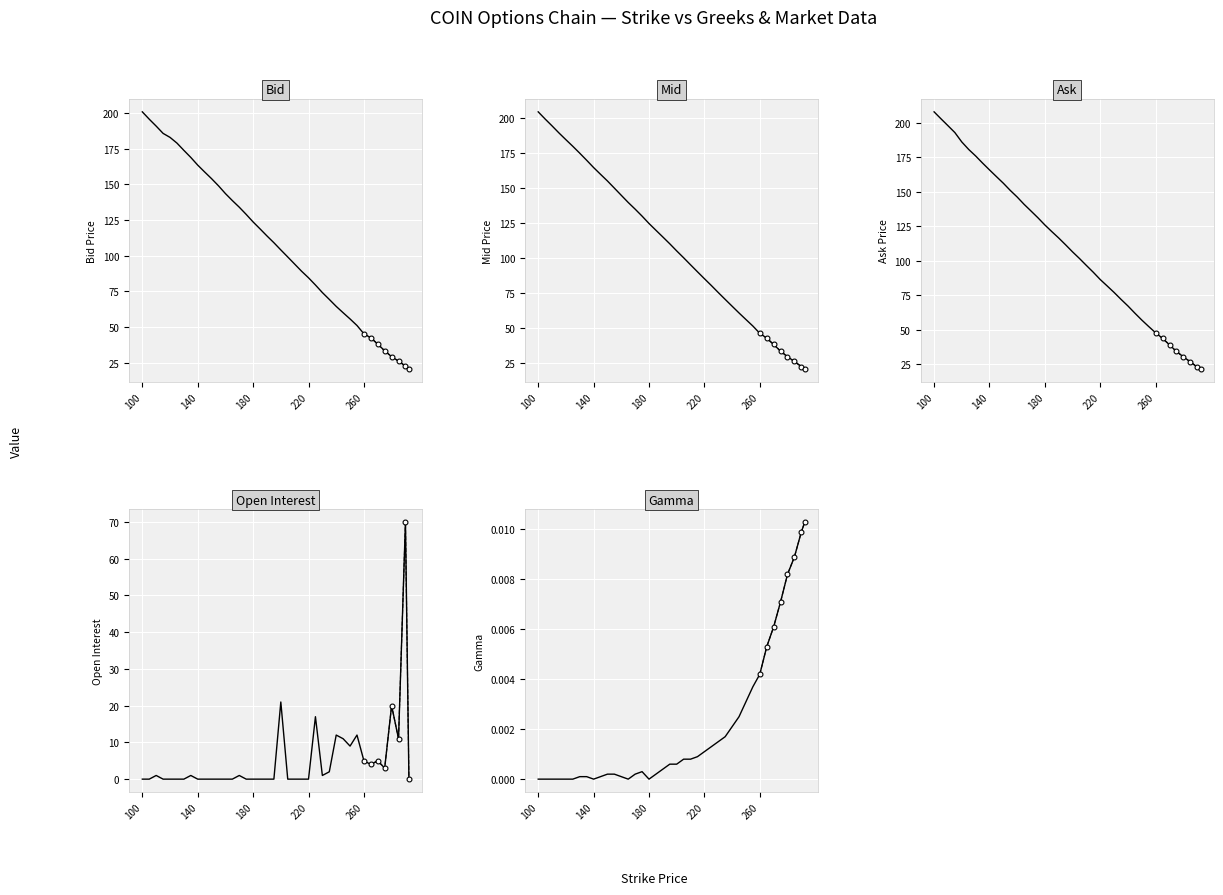

What is the difference between the highest and lowest values at 260?

47.6